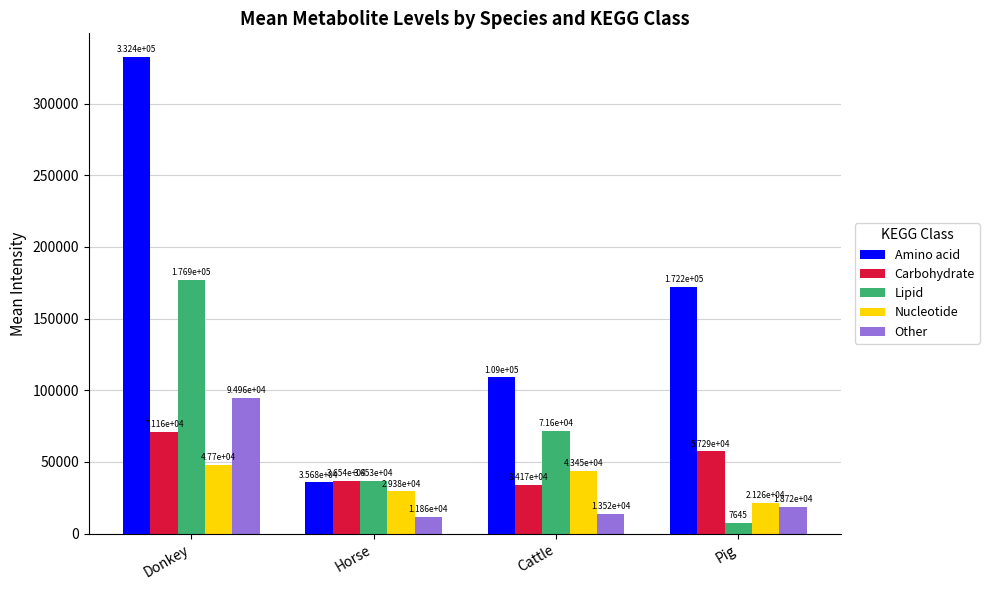

What value does the Amino acid series have at Cattle?

108974.7